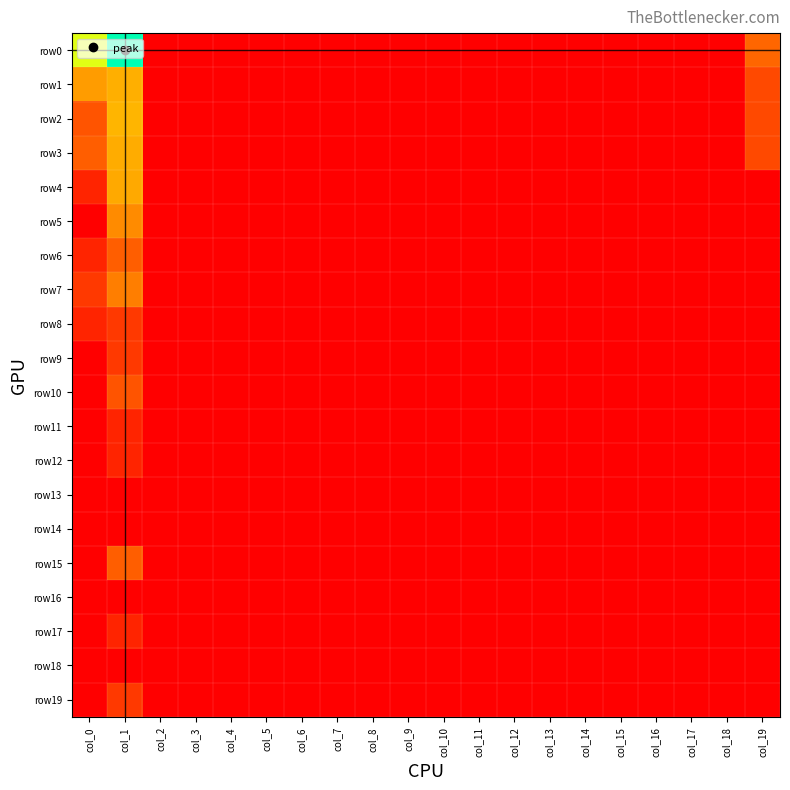

Which series has the largest total across all categories?

row0